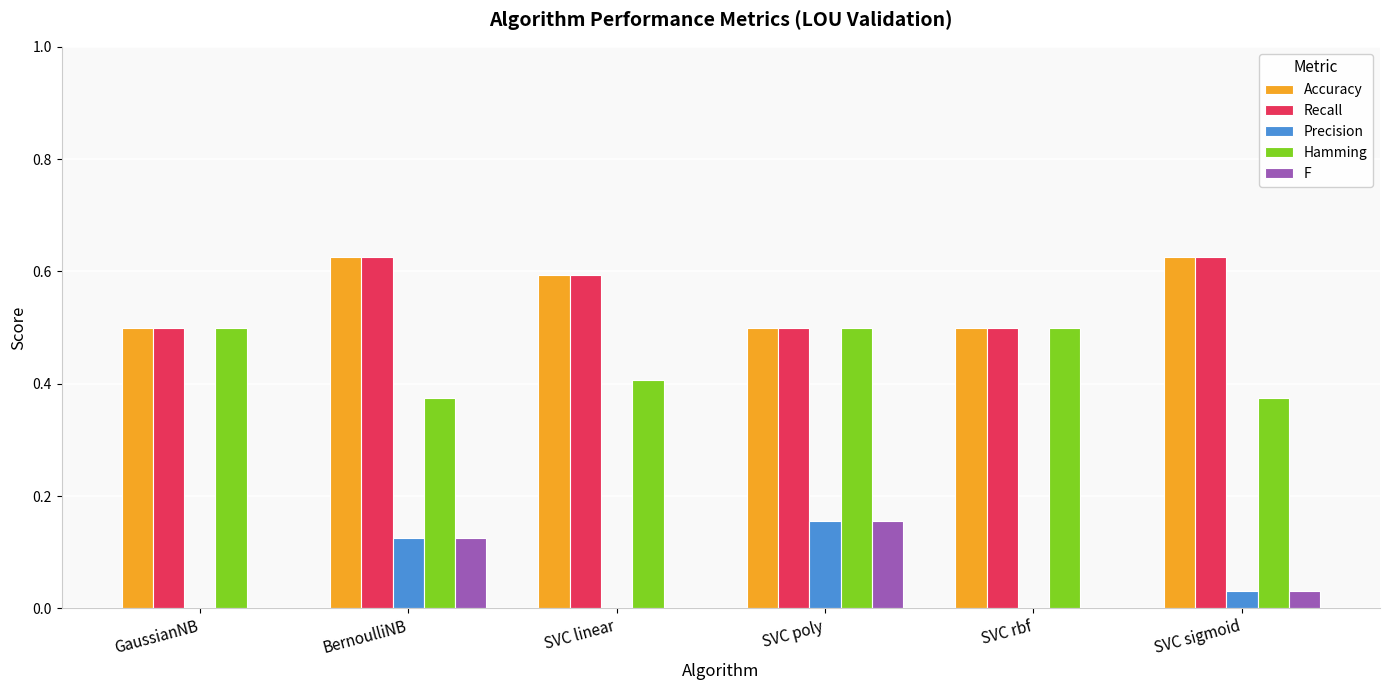

What is the sum of the Accuracy values at GaussianNB and SVC rbf?

1.0